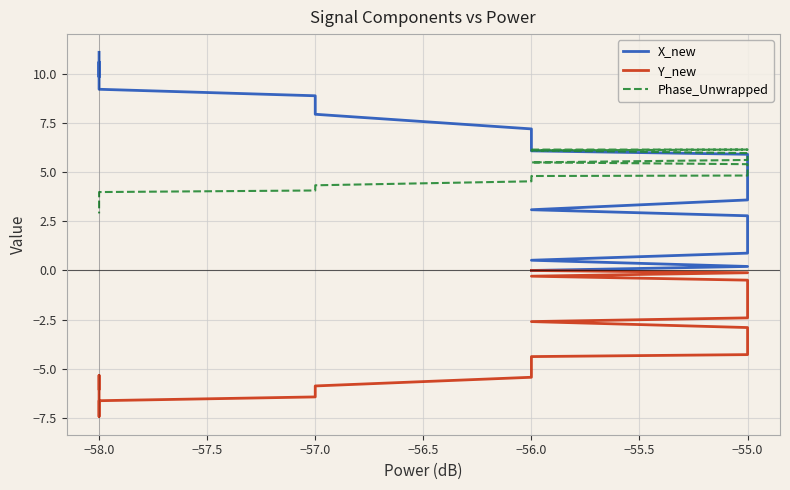

At how many categories does at least one series exceed 0?

40